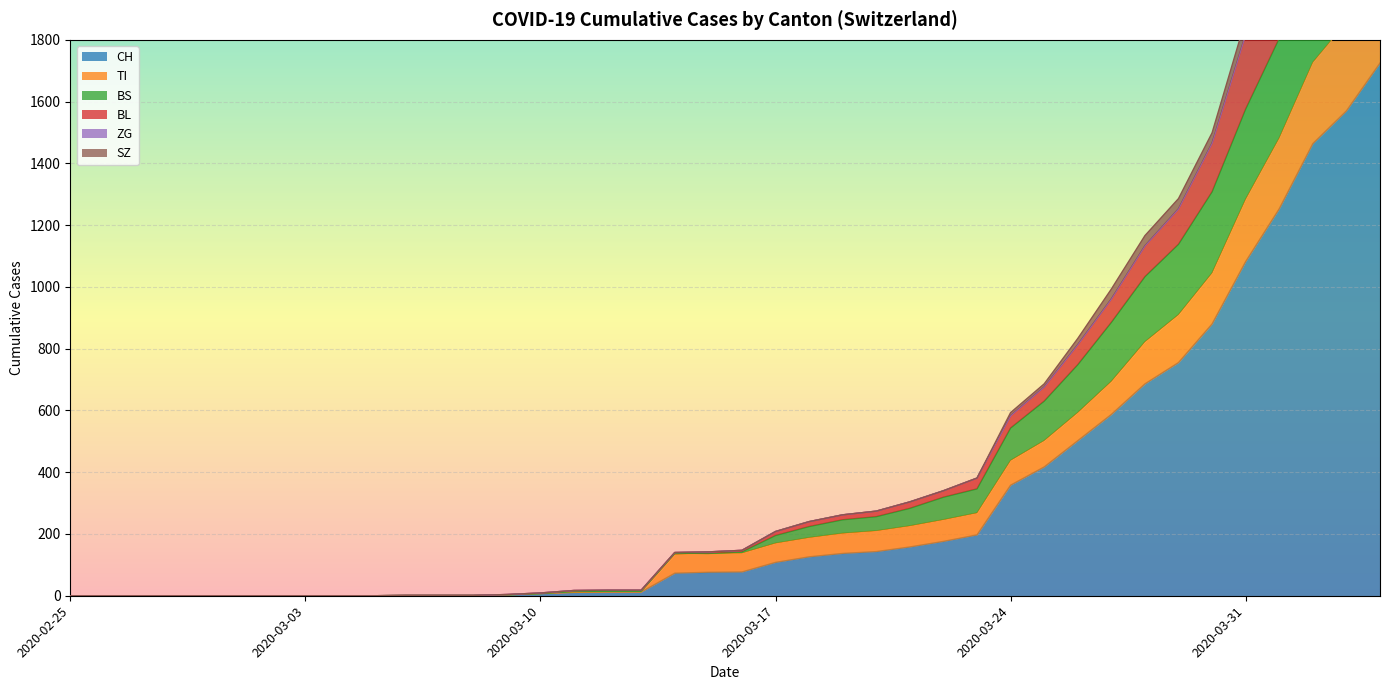

True or false: CH and BS cross at least once.

False